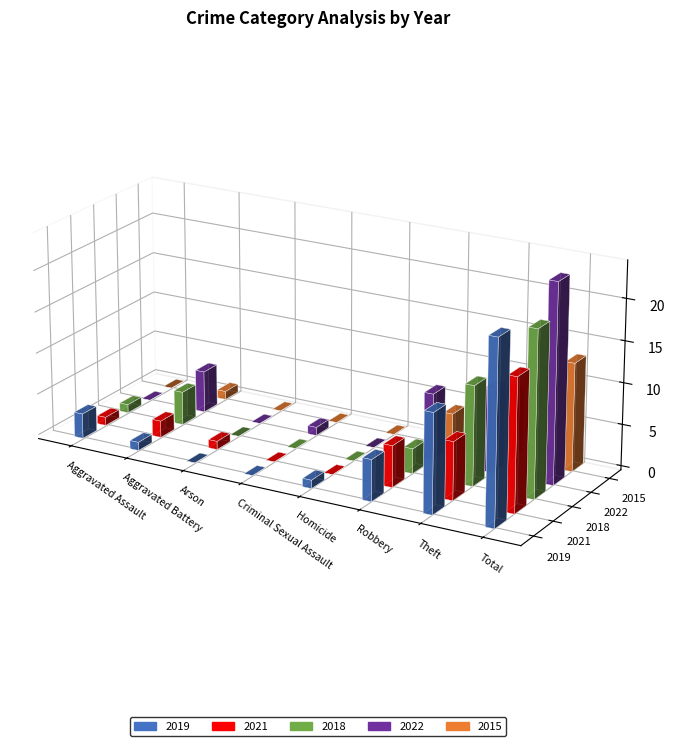

The value of 2021 at Total is 4. True or false?

False